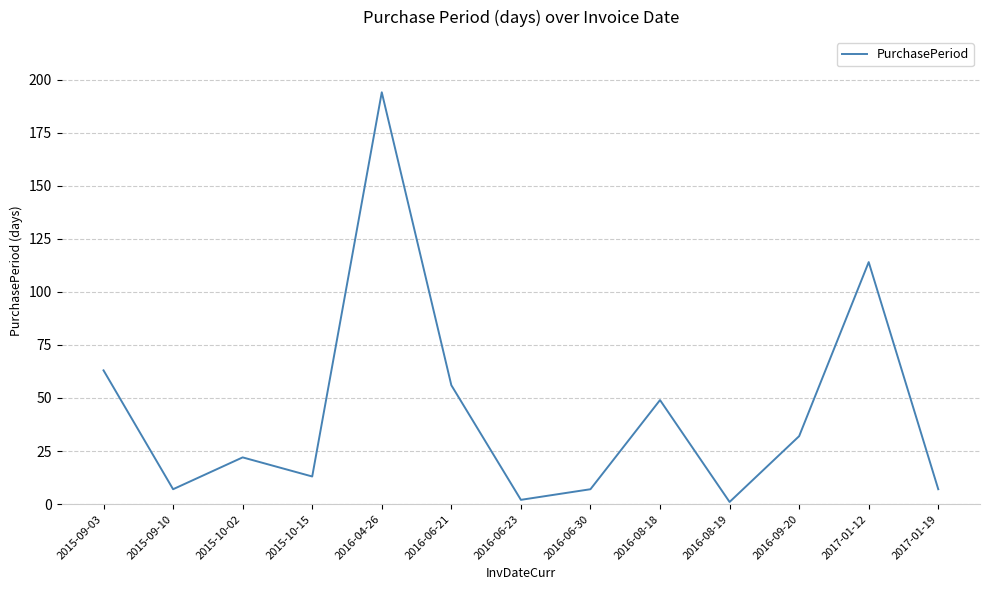

Which has a higher value, 2017-01-19 or 2015-10-15?

2015-10-15